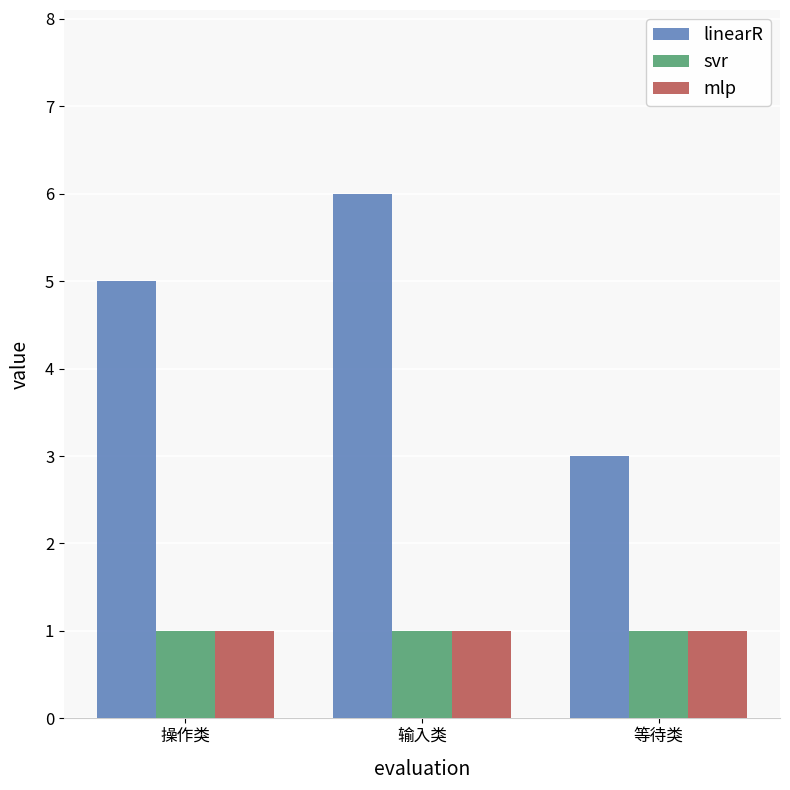

What is the sum of all mlp values?

3